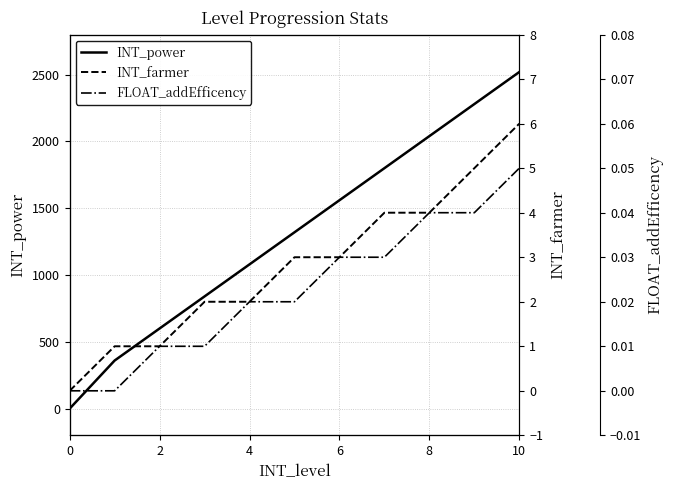

How many data points does each series have?

11